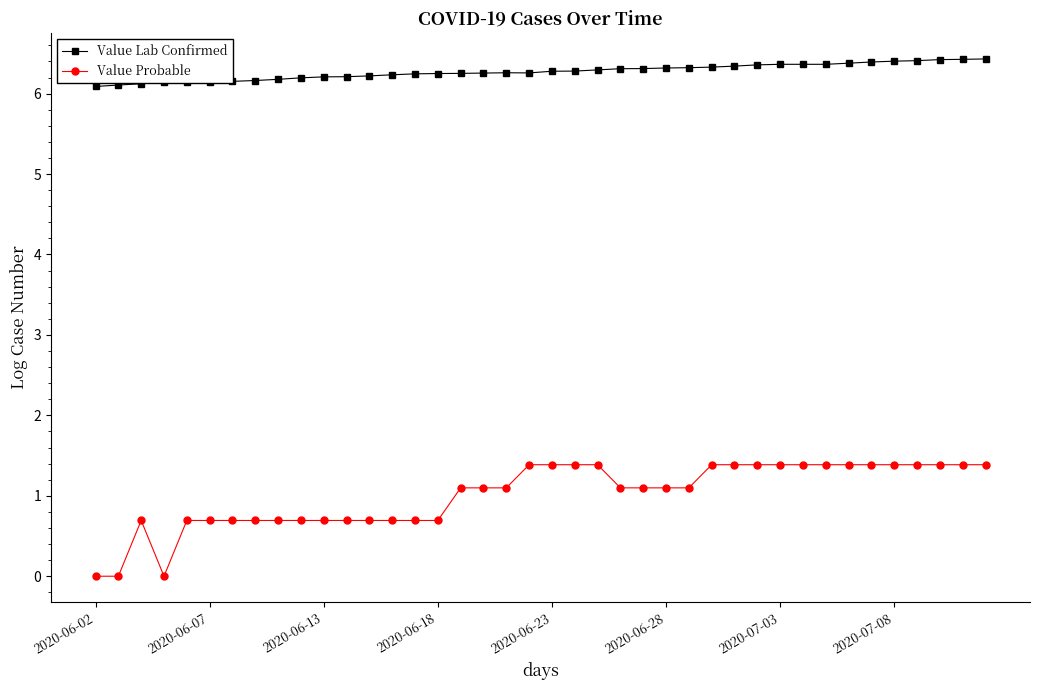

At how many categories does at least one series exceed 2?

40